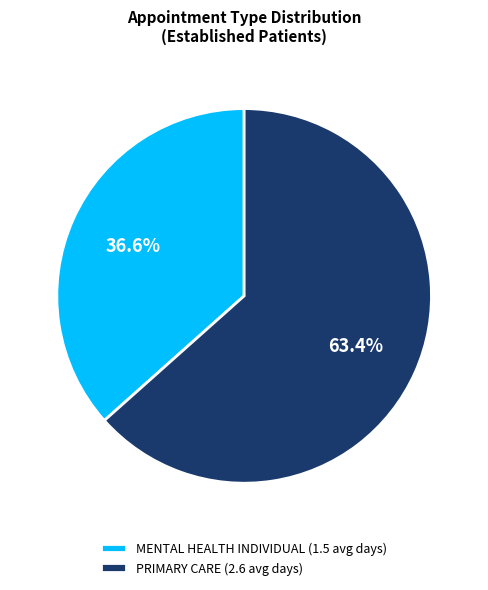

To the nearest percent, what portion does MENTAL HEALTH INDIVIDUAL represent?

37%